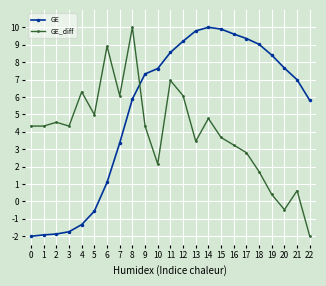

Rank the series at 5 from highest to lowest value.

GE_diff, GE